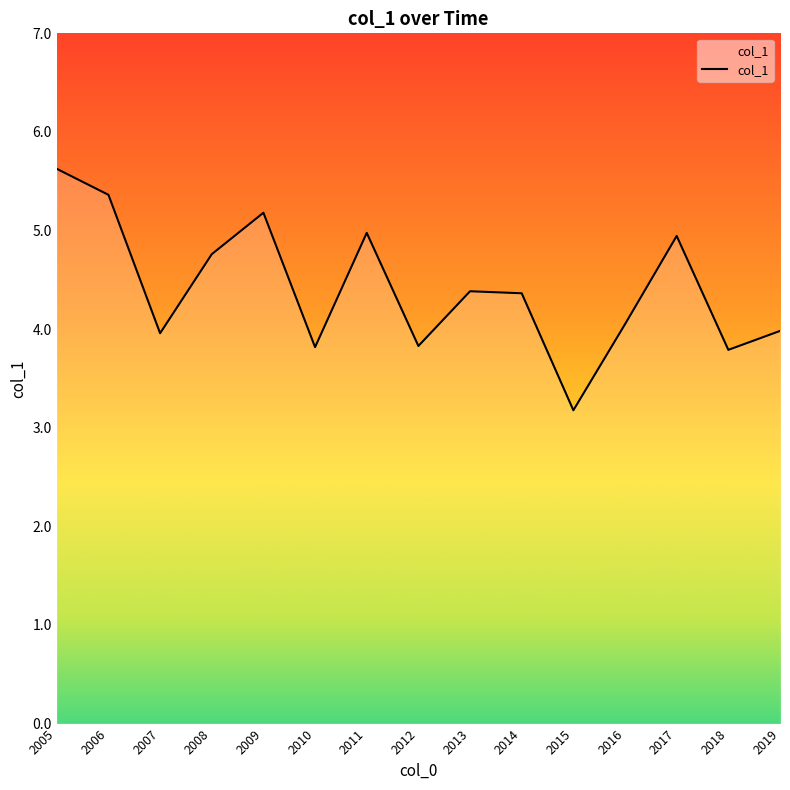

Is it true that the value at 2010 is 6.6?

False